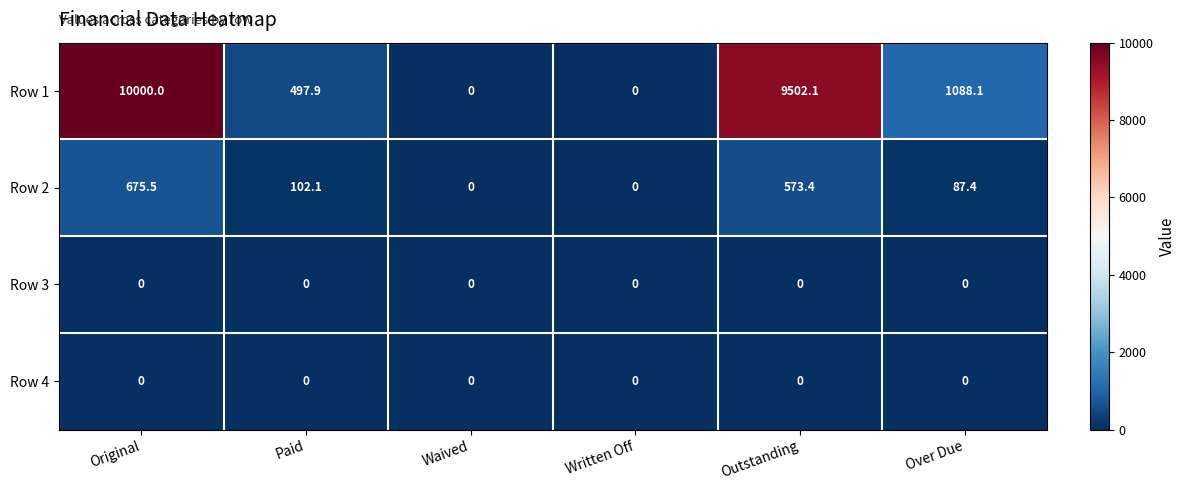

Reading left to right, extract all data points from this chart.

Row 1: Original=10000.0	Paid=497.9	Waived=0.0	Written Off=0.0	Outstanding=9502.1	Over Due=1088.1
Row 2: Original=675.5	Paid=102.1	Waived=0.0	Written Off=0.0	Outstanding=573.4	Over Due=87.4
Row 3: Original=0.0	Paid=0.0	Waived=0.0	Written Off=0.0	Outstanding=0.0	Over Due=0.0
Row 4: Original=0.0	Paid=0.0	Waived=0.0	Written Off=0.0	Outstanding=0.0	Over Due=0.0